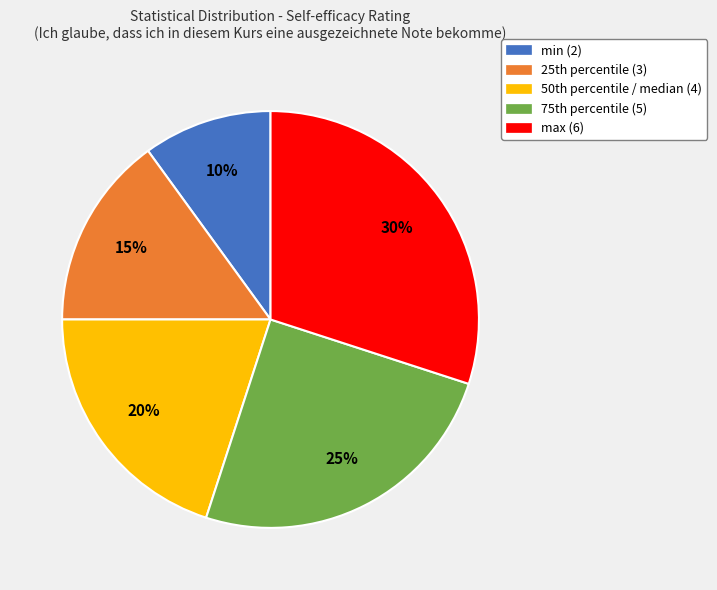

Does max (6) represent more than half of the total?

No